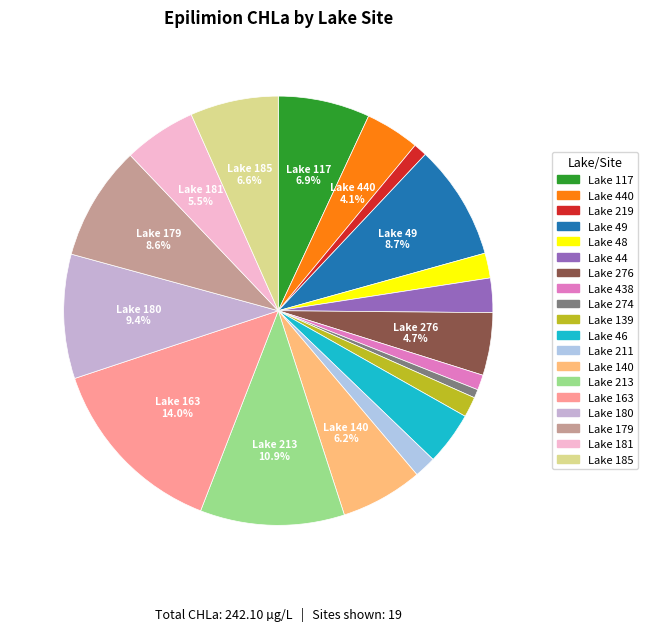

Which category has the smallest portion of the pie?

274